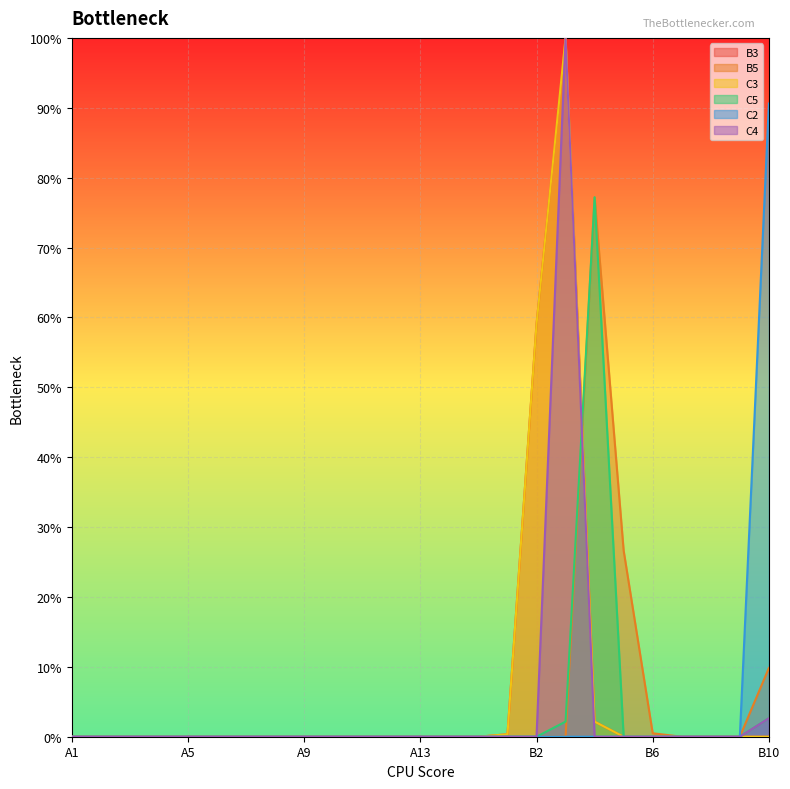

Is it true that C3 equals 0.0 at A14?

True